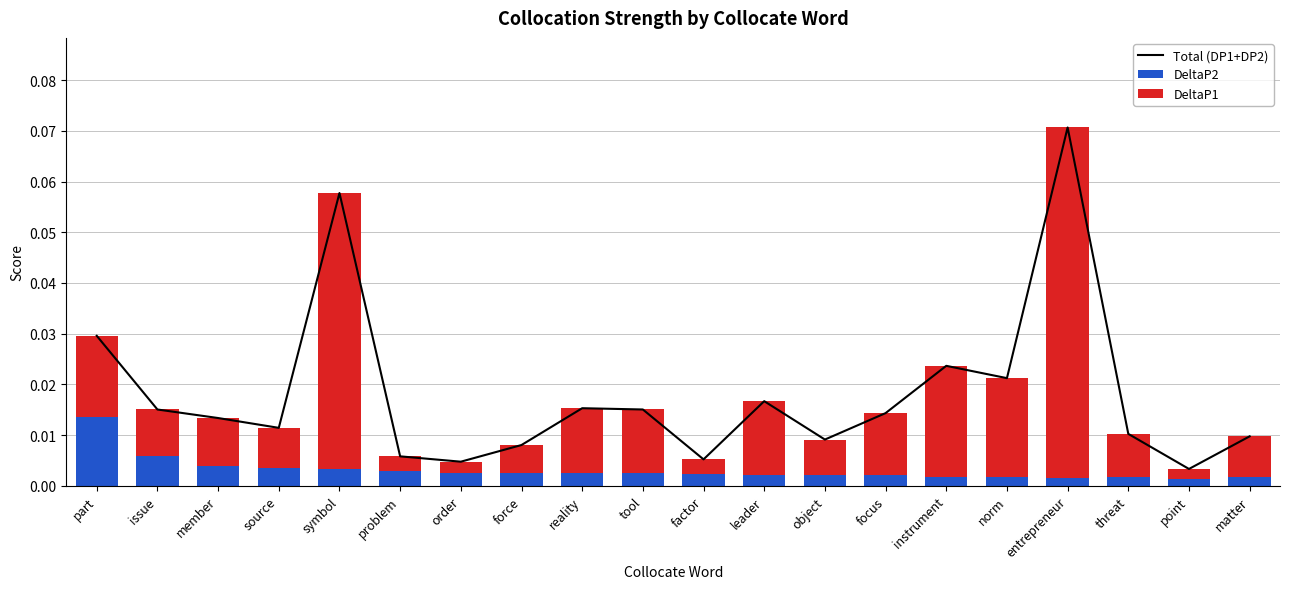

Reading left to right, list all the values displayed in this chart.

Total (DP1+DP2): 0.0	0.0	0.0	0.0	0.1	0.0	0.0	0.0	0.0	0.0	0.0	0.0	0.0	0.0	0.0	0.0	0.1	0.0	0.0	0.0
DeltaP2: 0.0	0.0	0.0	0.0	0.0	0.0	0.0	0.0	0.0	0.0	0.0	0.0	0.0	0.0	0.0	0.0	0.0	0.0	0.0	0.0
DeltaP1: 0.0	0.0	0.0	0.0	0.1	0.0	0.0	0.0	0.0	0.0	0.0	0.0	0.0	0.0	0.0	0.0	0.1	0.0	0.0	0.0